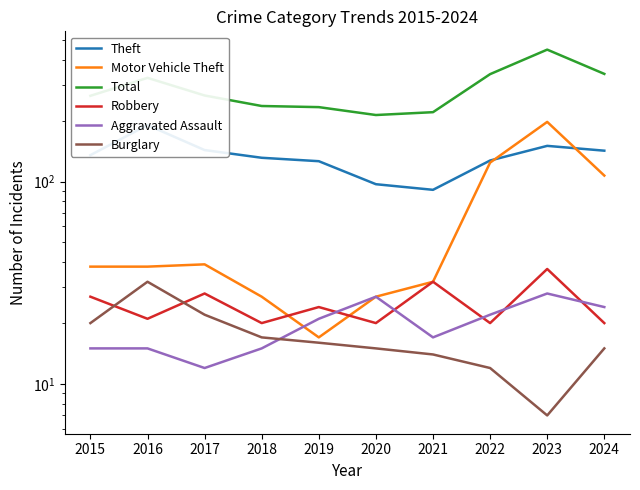

What is the spread (max minus min) of values at 2020?

198